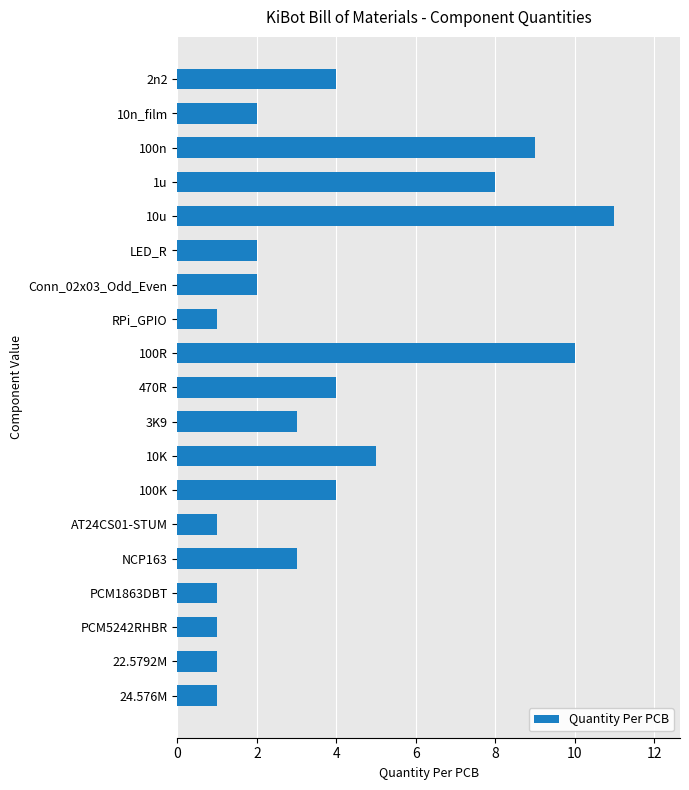

Where is the data nearest to the value 6?

10K